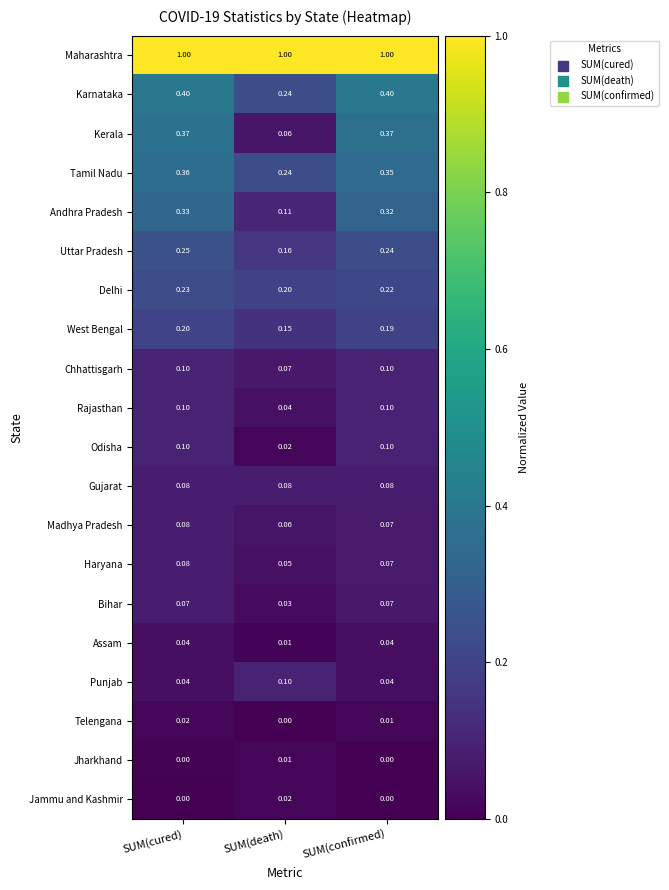

Where is Rajasthan nearest to the value 0?

SUM(death)